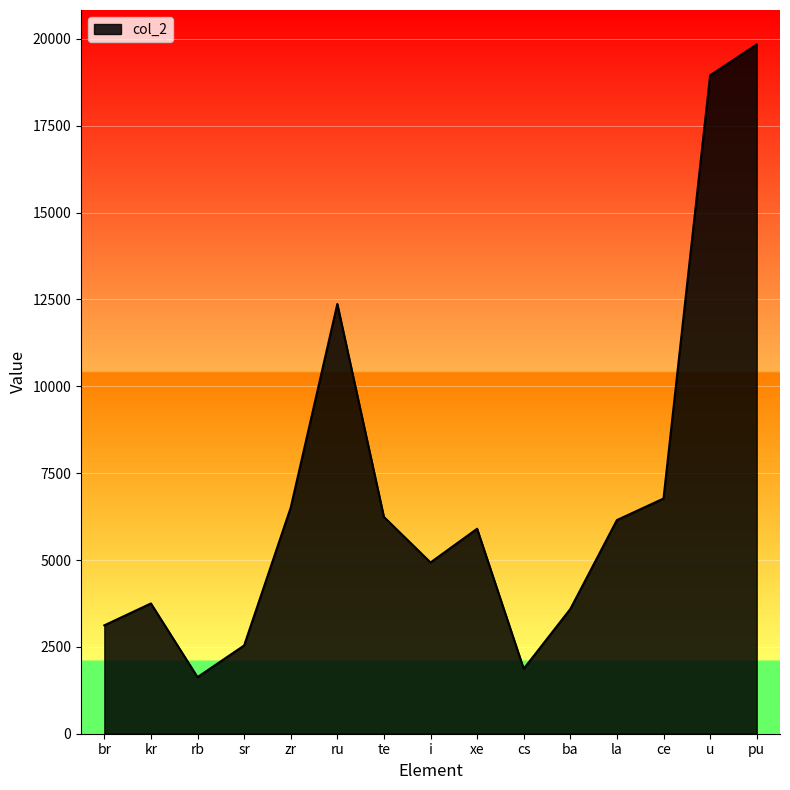

Approximately how many times larger is the value at kr compared to xe?

0.6